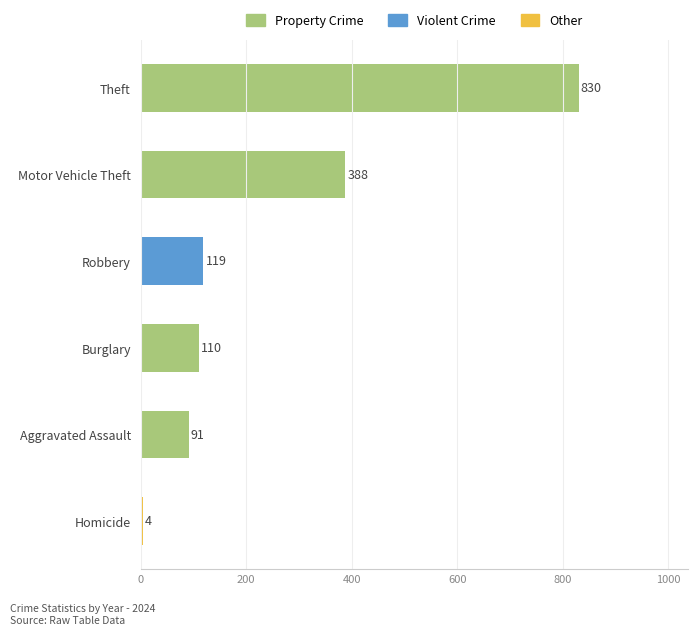

What is the difference between the maximum and second lowest values?

739